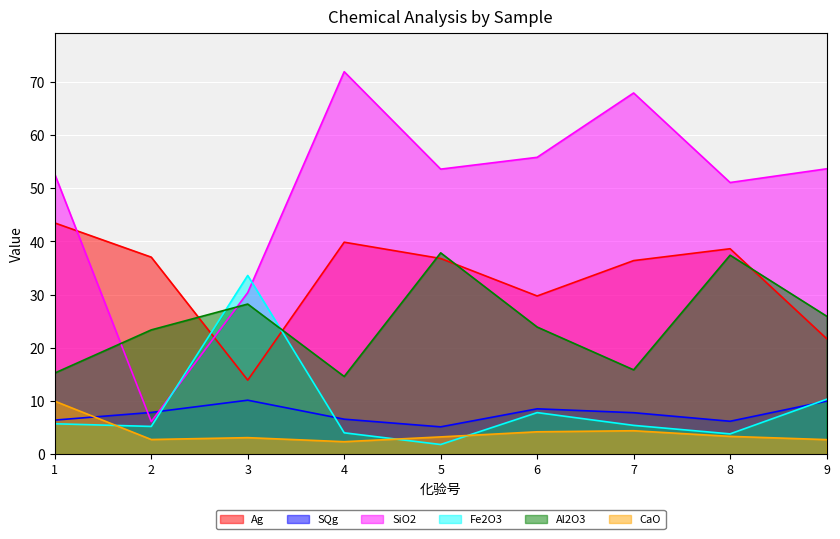

The SQg series shows 2.5 at 3. True or false?

False